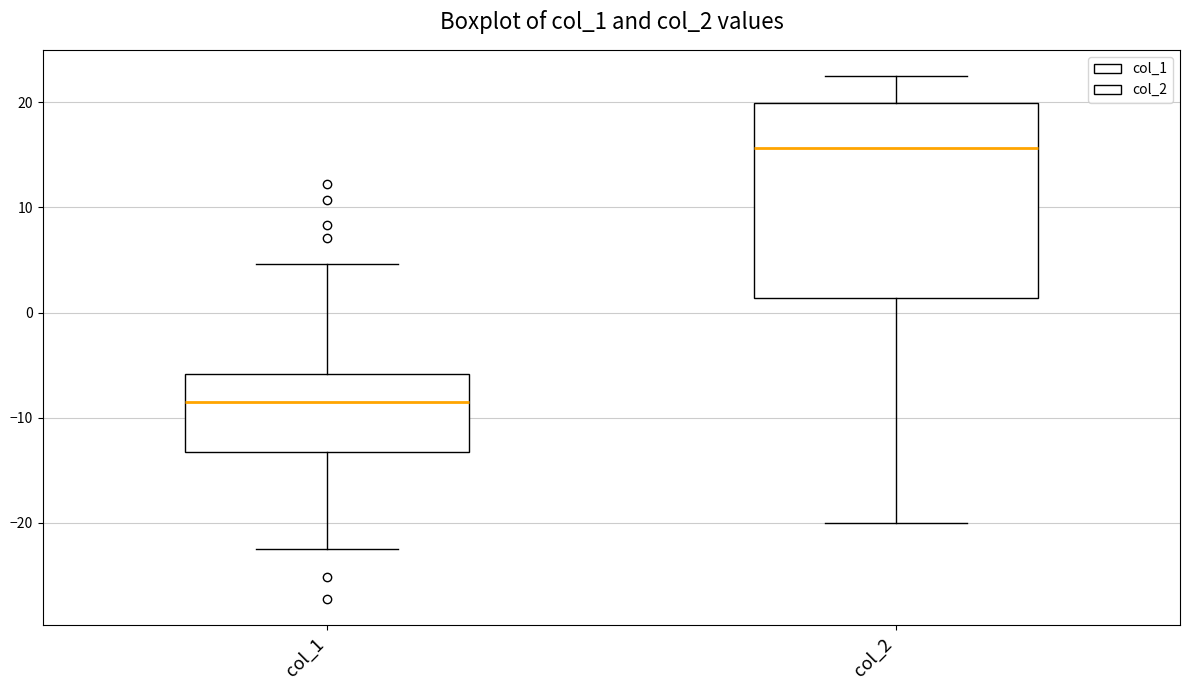

Reading left to right, transcribe this box plot: for each box, give where its median line is, the range the box spans, and where its two whiskers end, as read against the y-axis. The values are not printed on the chart, so give them approximately, as read against the axis.

col_1: median -9, box -13 to -6, whiskers -22 to 5
col_2: median 16, box 1 to 20, whiskers -20 to 23